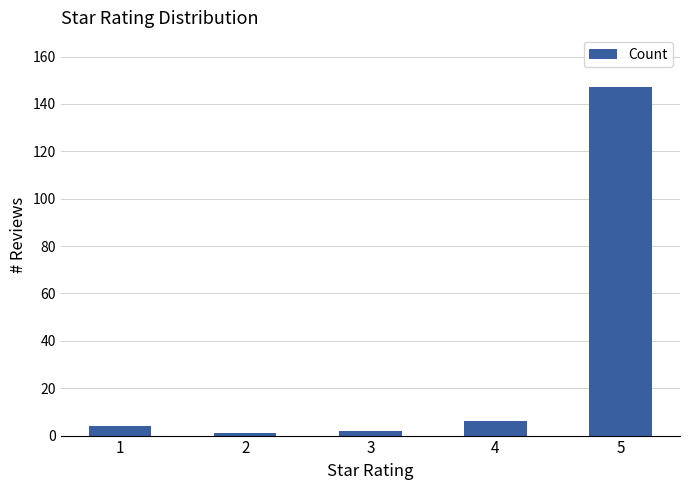

True or false: the data shows 147 at 5.

True